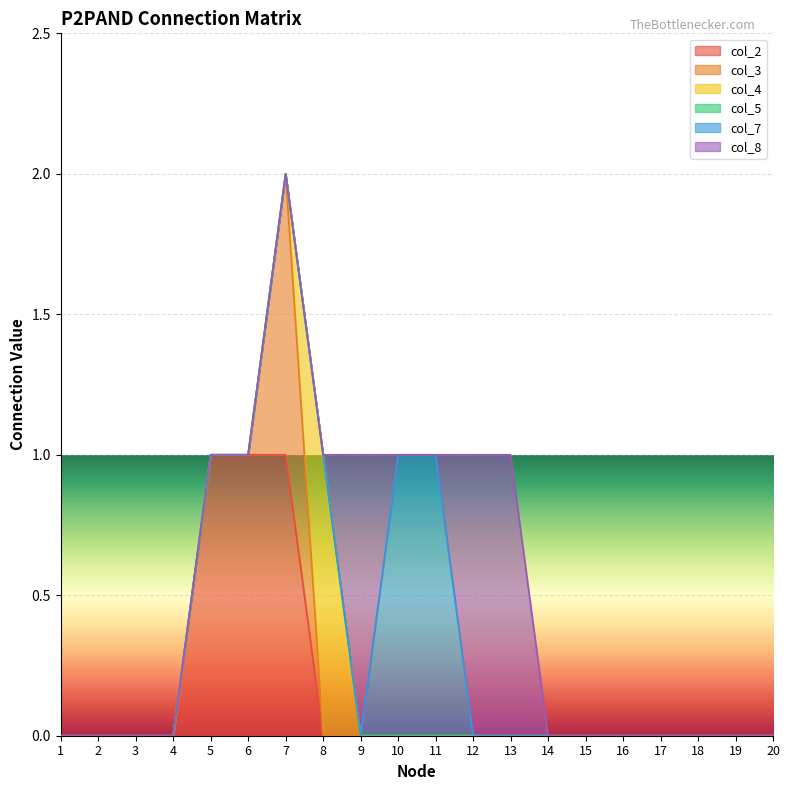

How many lines are shown in the chart?

6